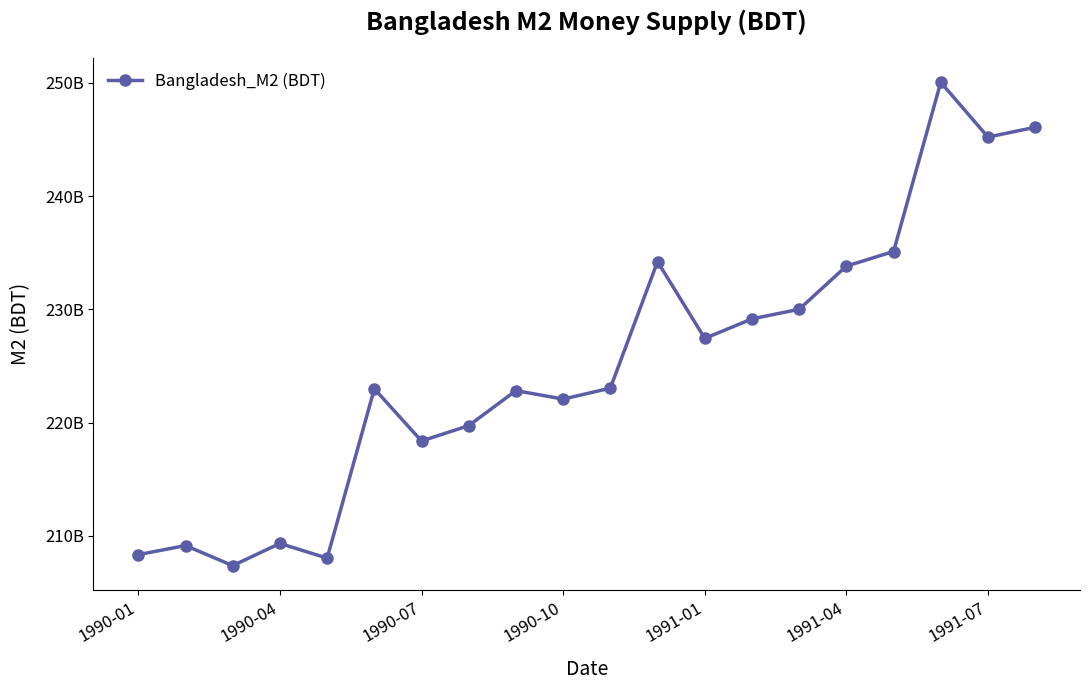

Does the chart have visible grid lines?

No